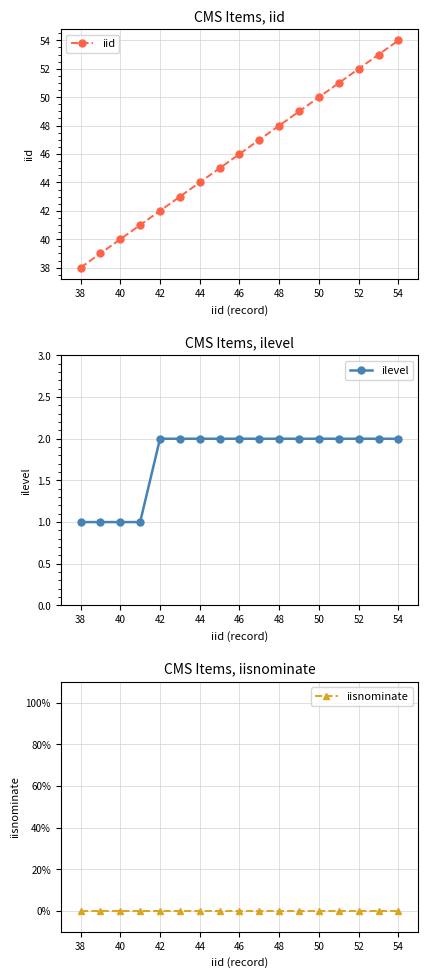

What is the difference between the ilevel values at 52 and 40?

1